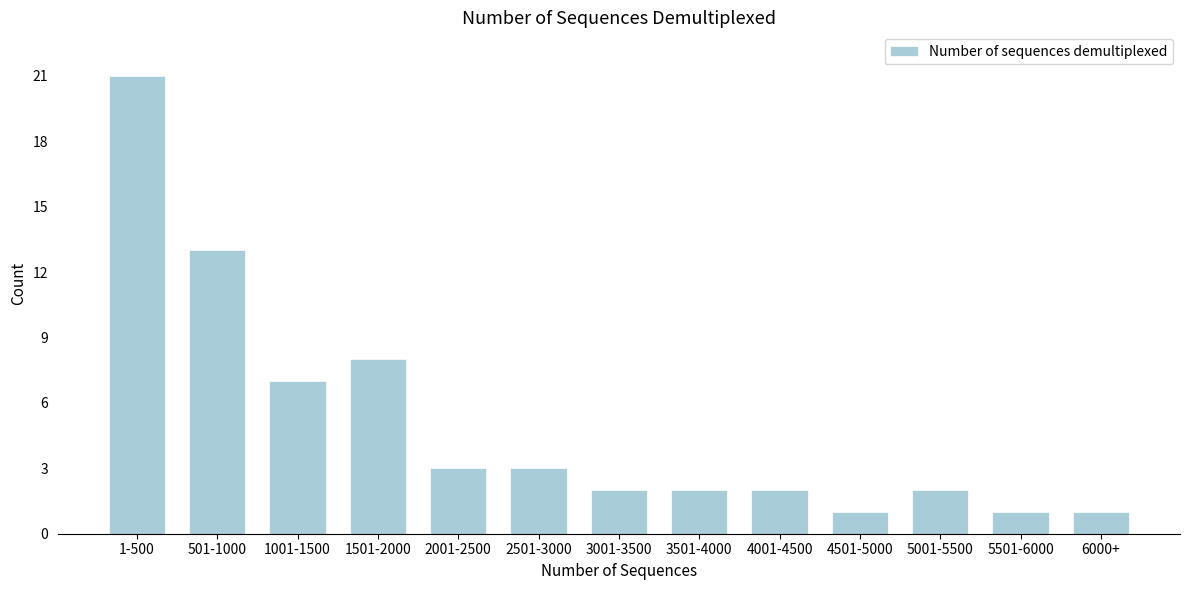

Reading left to right, list all the values displayed in this chart.

1-500=21	501-1000=13	1001-1500=7	1501-2000=8	2001-2500=3	2501-3000=3	3001-3500=2	3501-4000=2	4001-4500=2	4501-5000=1	5001-5500=2	5501-6000=1	6000+=1